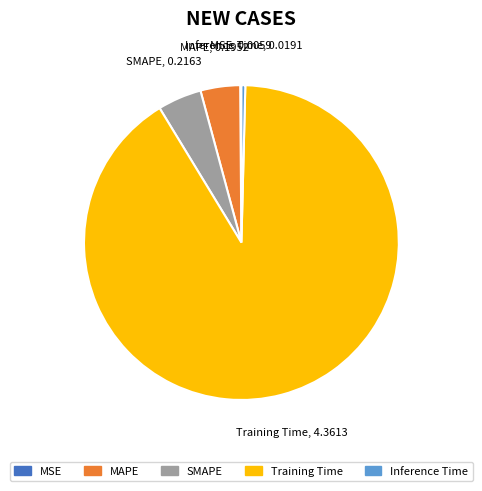

Which category has the biggest portion of the pie?

Training Time